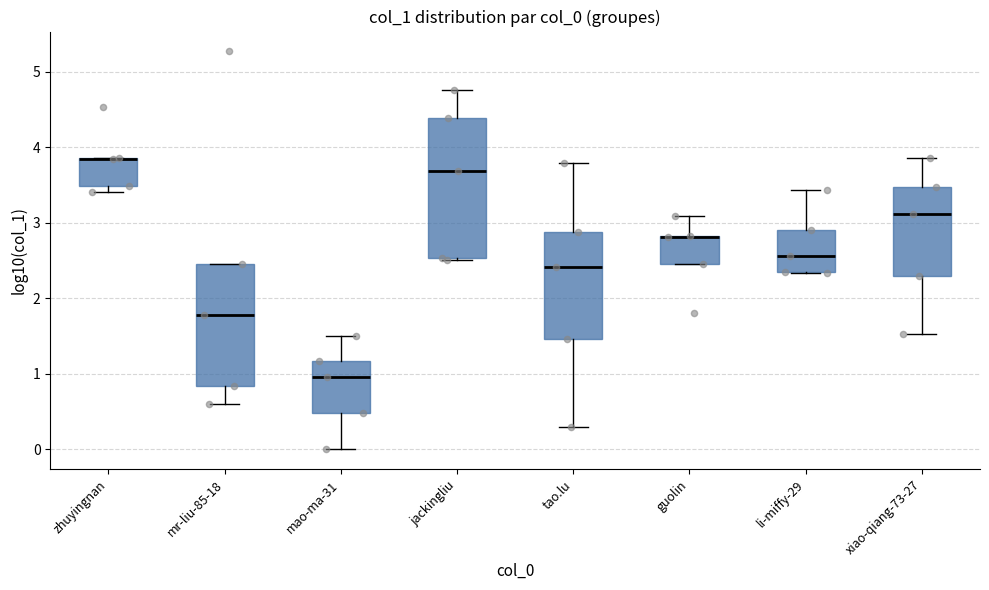

Comparing the boxes themselves (not the whiskers), which one is the tallest?

jackingliu